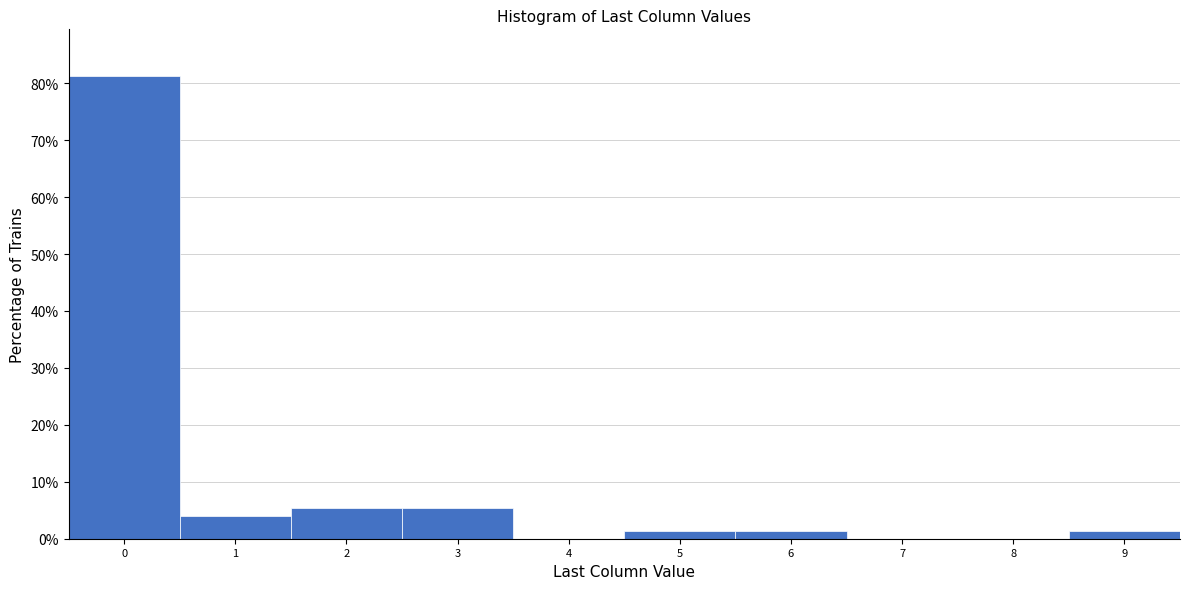

What is the height of the bar covering 8.5 to 9.5 on the x-axis? The values are not printed on the chart, so give them approximately, as read against the axis.

1